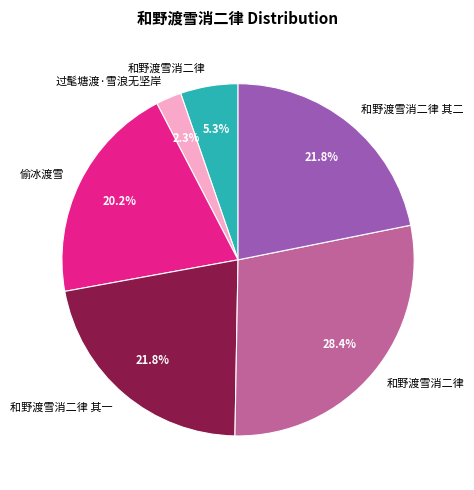

How many slices are in this pie chart?

6